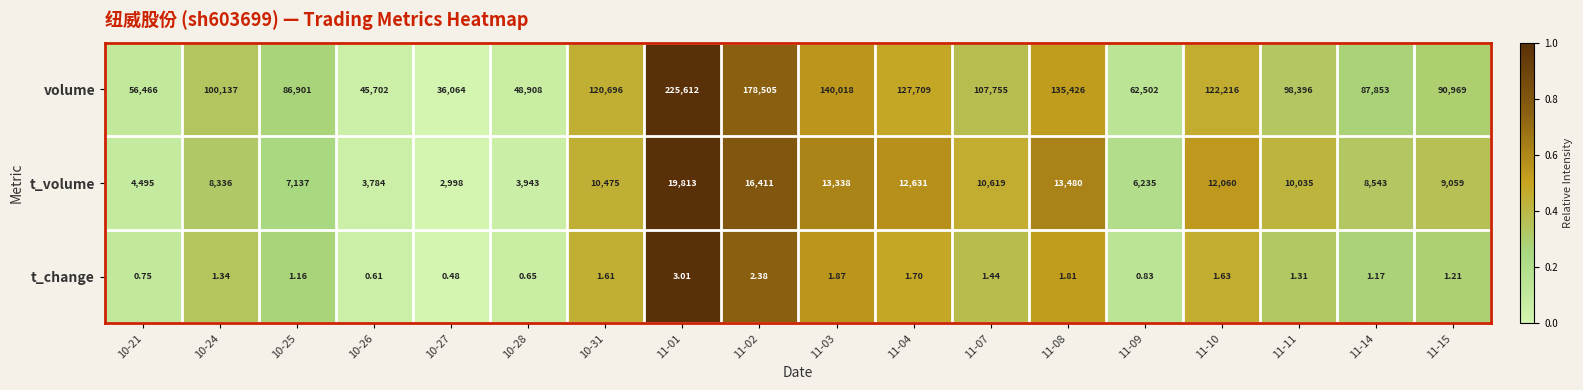

Rank the series at 11-11 from lowest to highest value.

t_change, t_volume, volume